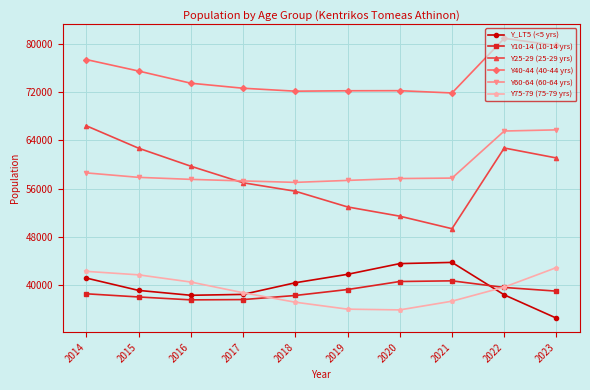

How many interior local peaks does the Y40-44 (40-44 yrs) series have?

2